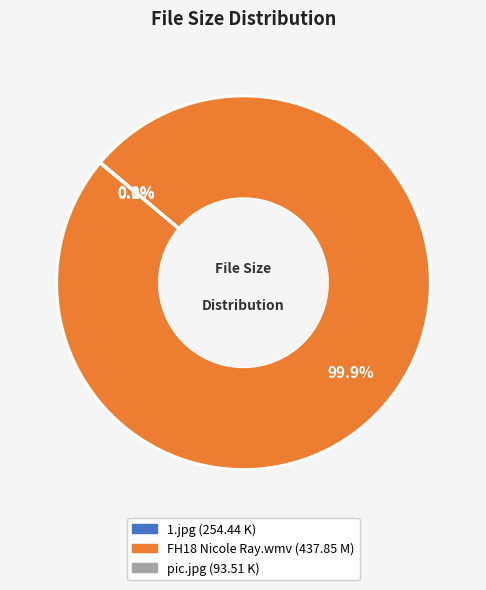

What is the largest slice in the pie chart?

FH18 Nicole Ray.wmv